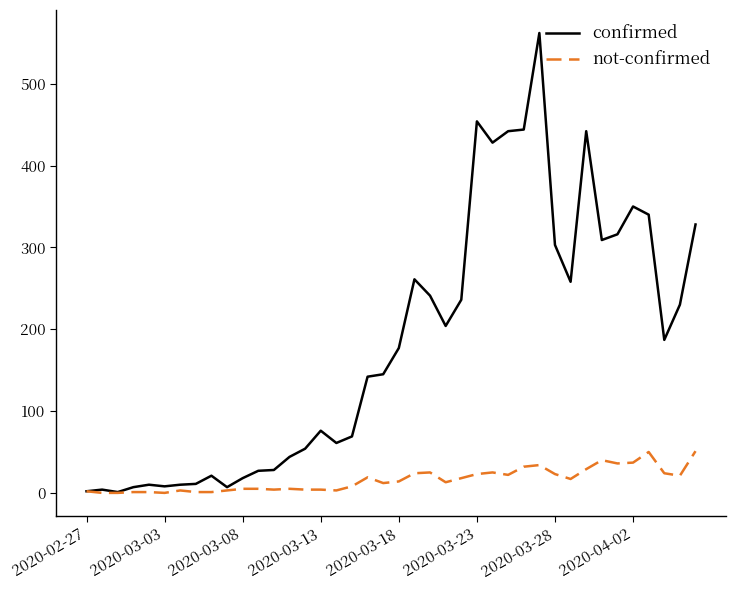

How many lines are shown in the chart?

2